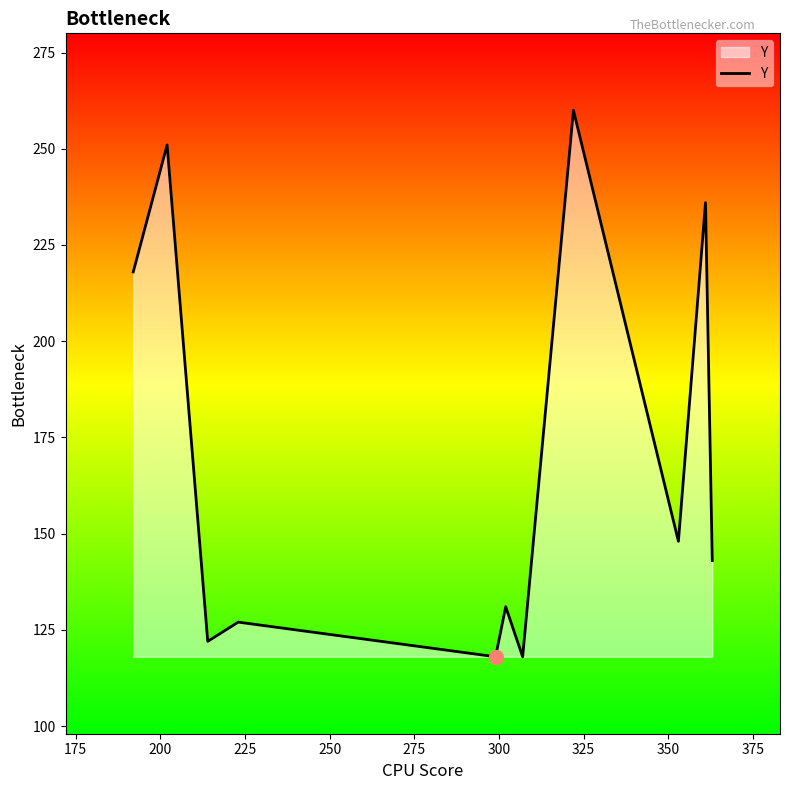

What is the maximum value shown in the chart?

260